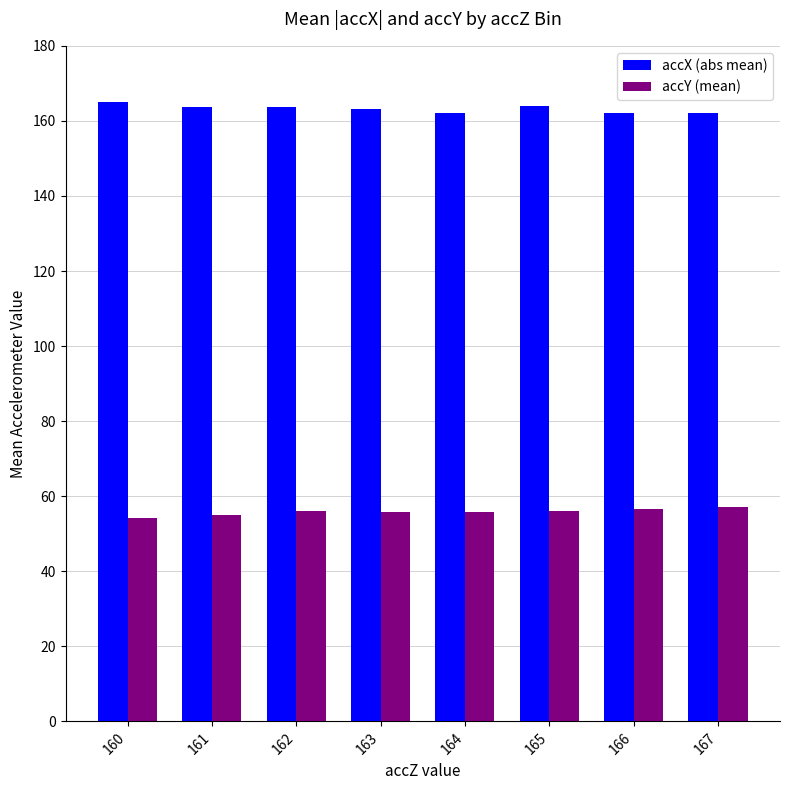

What is the value of the accX (abs mean) bar at the 5th from the left?

162.1